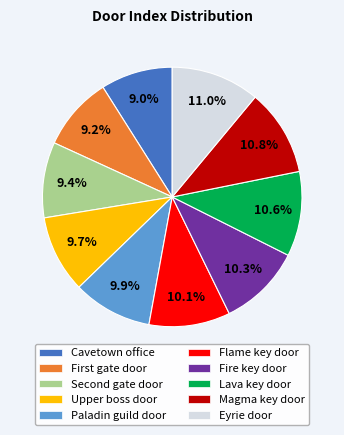

Is there a majority slice in this chart?

No